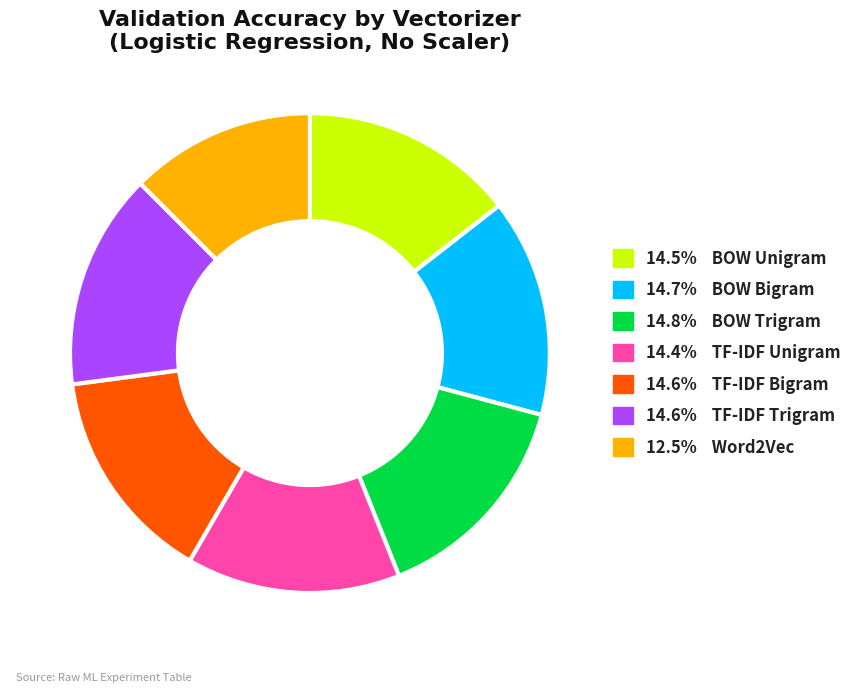

Does 14.6% TF-IDF Trigram account for over 50% of the chart?

No